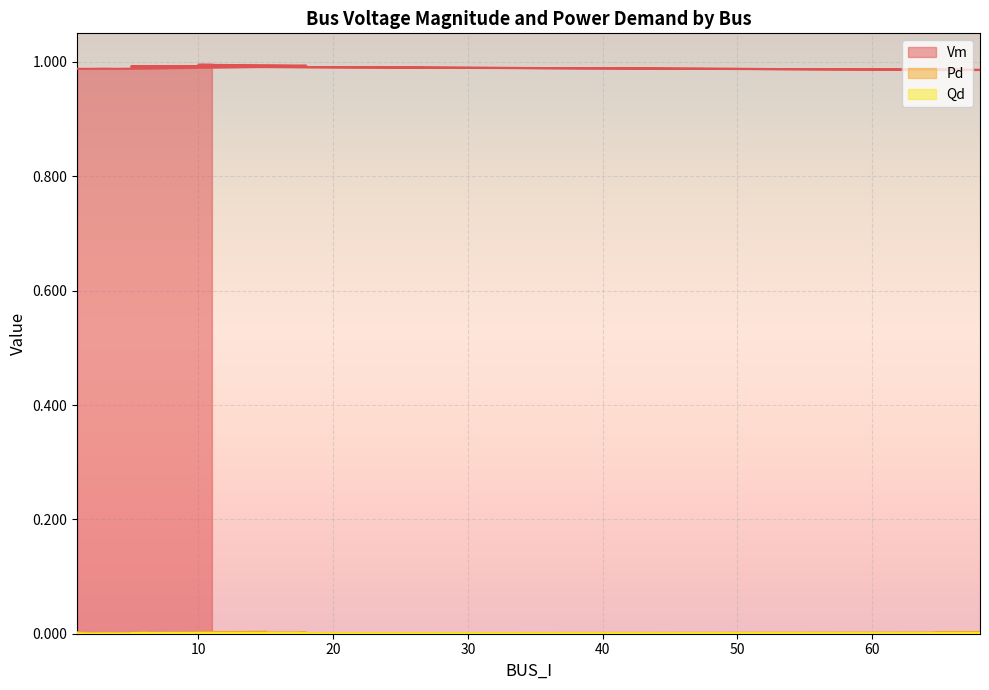

True or false: Vm and Pd cross at least once.

False